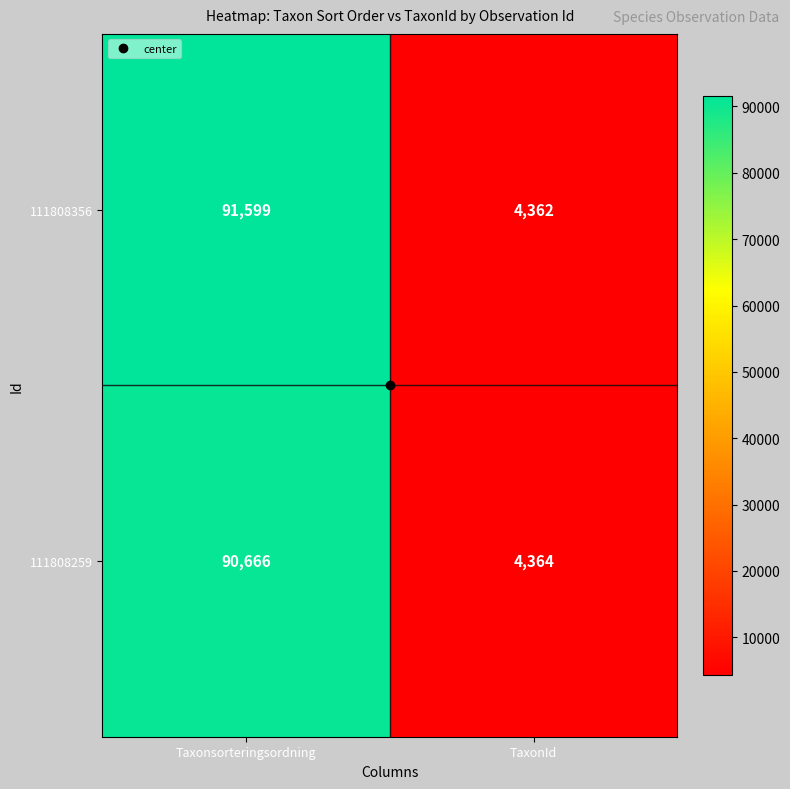

At which category does the chart reach its peak across all series?

Taxonsorteringsordning